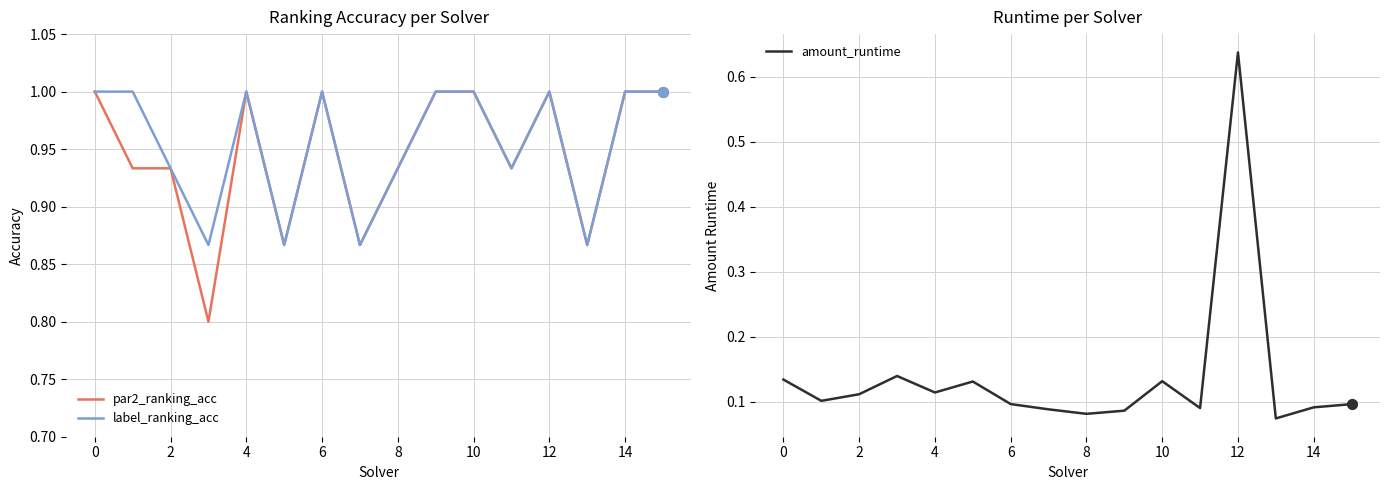

The par2_ranking_acc series shows 0.2 at 8. True or false?

False